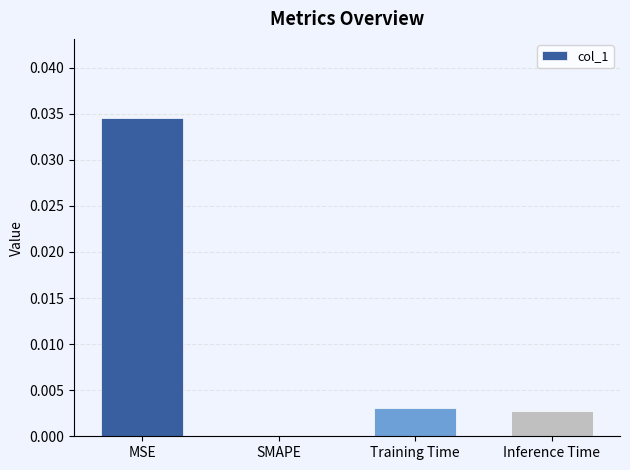

The chart shows a value of 0.0 at Inference Time. True or false?

True